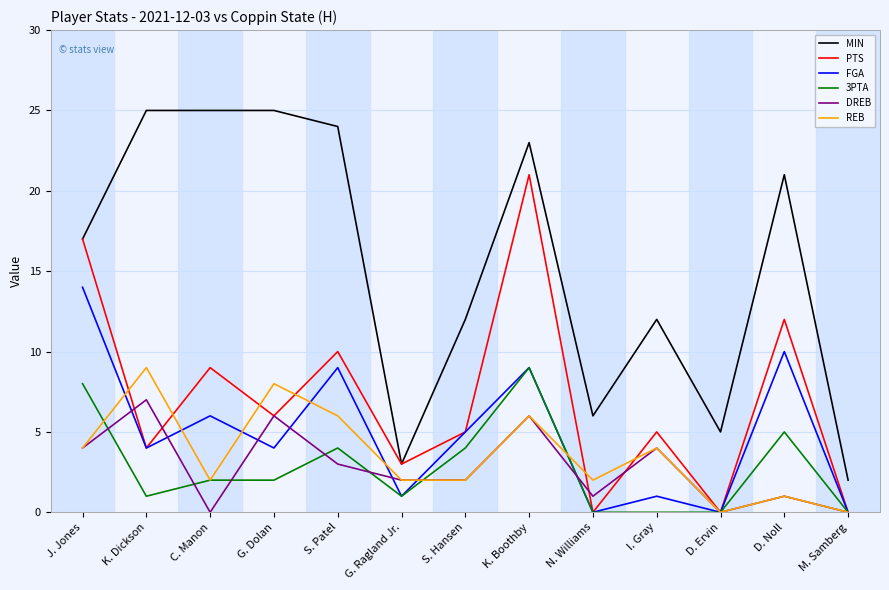

At which label does MIN reach its minimum?

M. Samberg